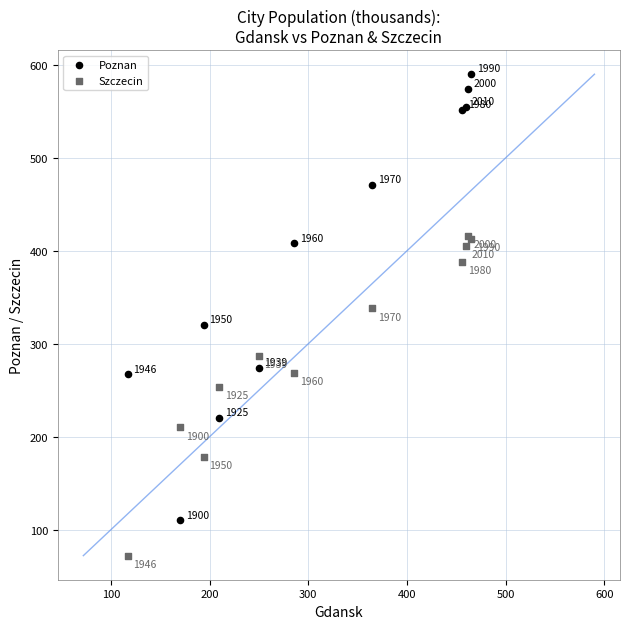

What is the X range (max minus min) for the scatter plot?

348